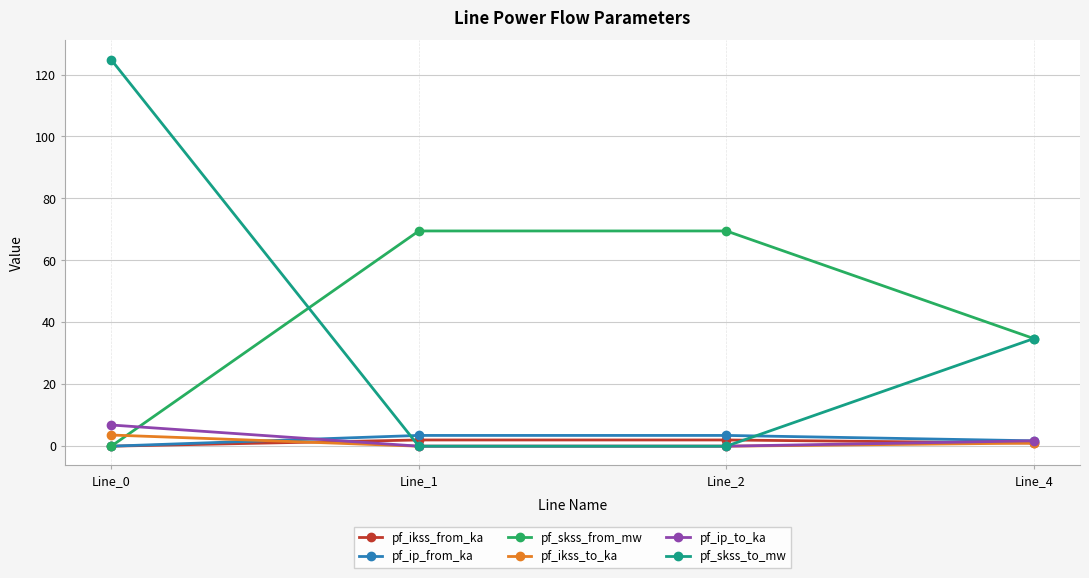

How many pf_ikss_to_ka values are between 0 and 3?

3